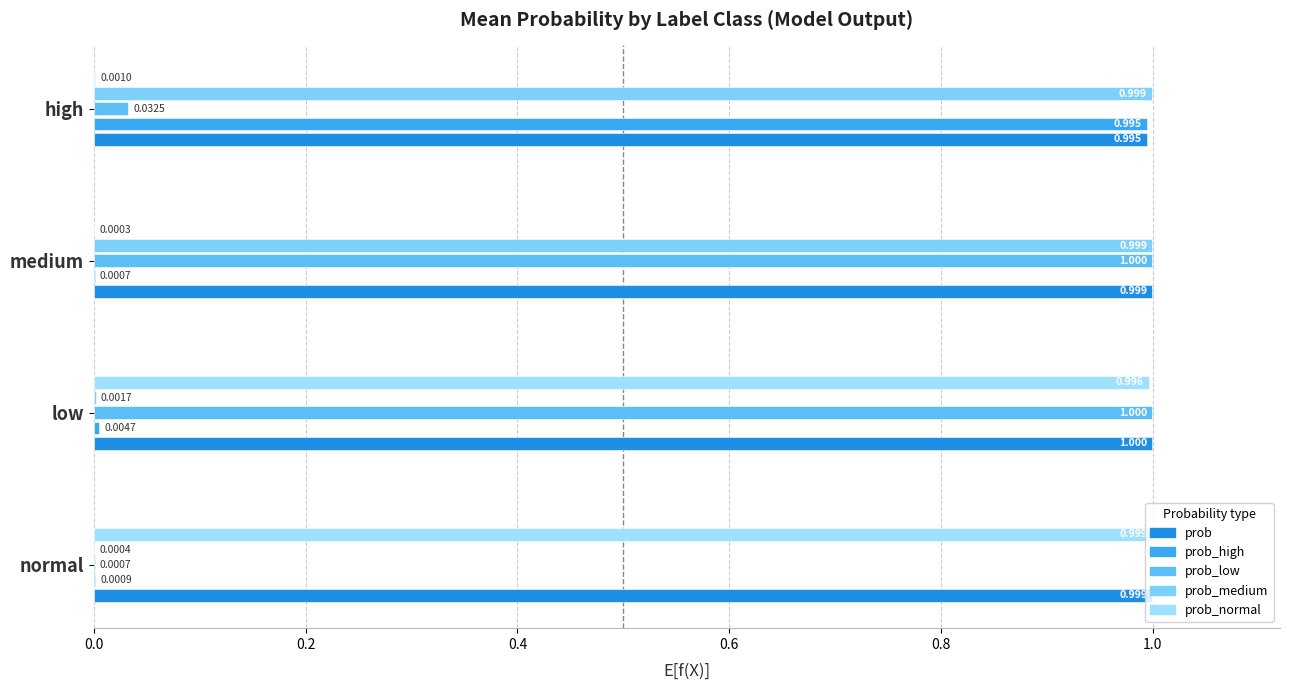

Is it true that prob_medium equals 0.3 at high?

False